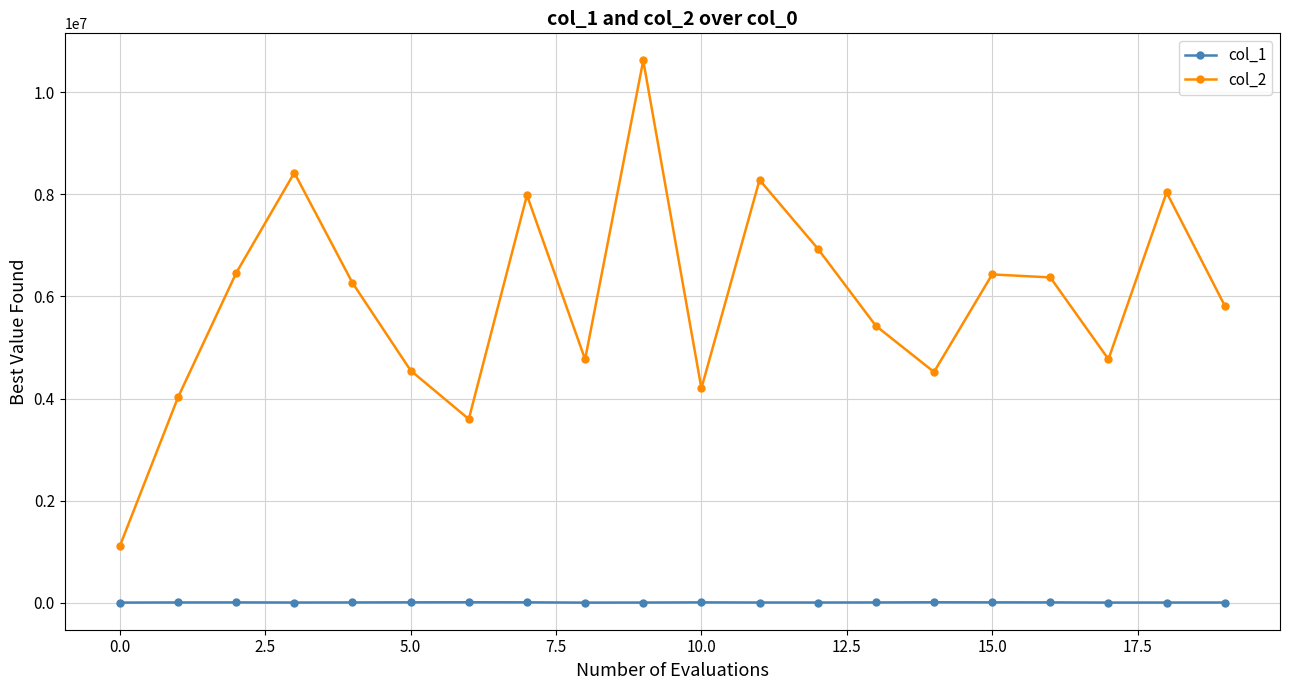

Which series has the largest total across all categories?

col_2